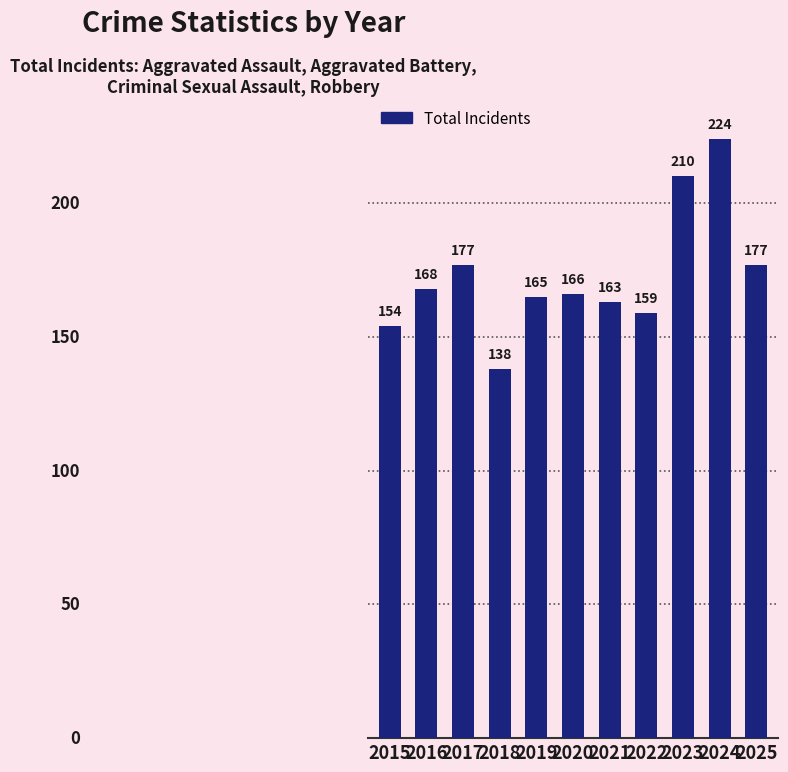

What is the average value?

173